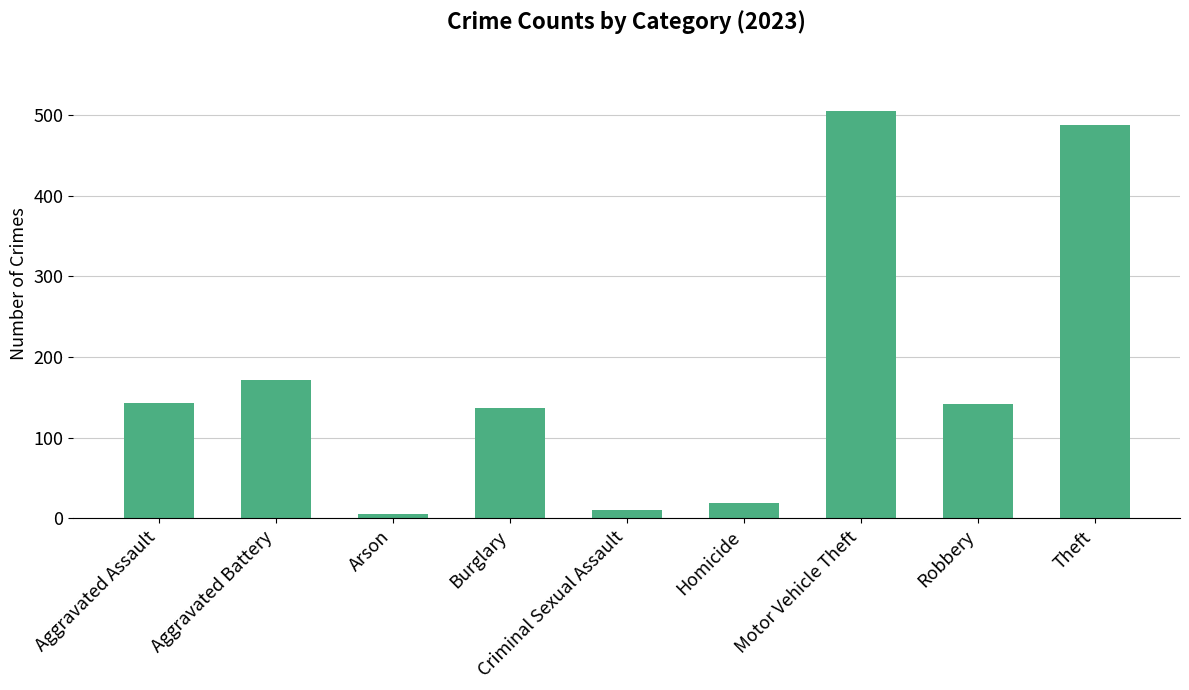

What is the label of the 2nd bar from the left?

Aggravated Battery